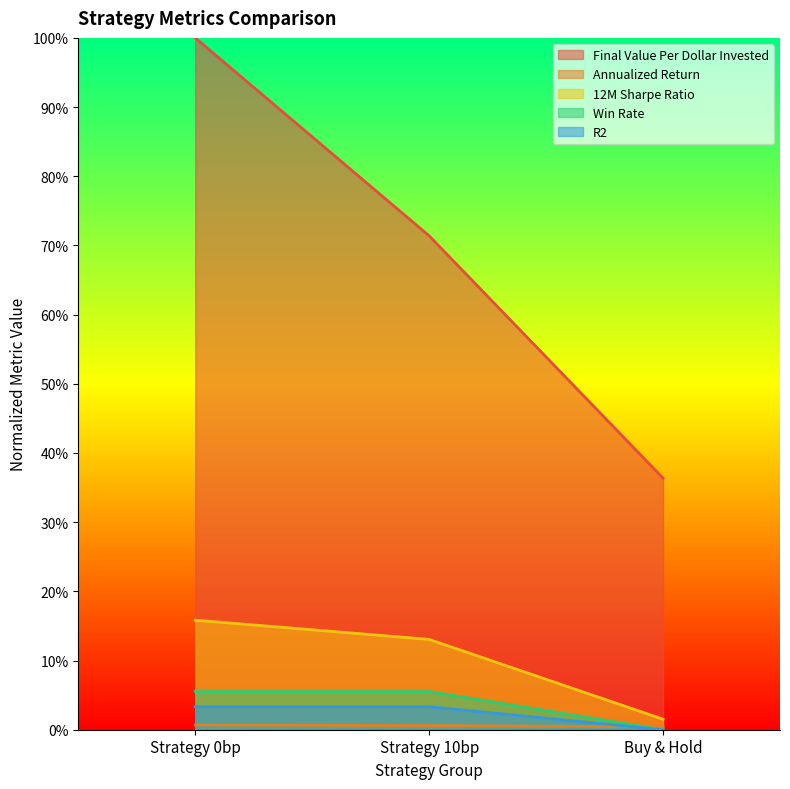

Which category has the lowest value across all series?

Buy & Hold